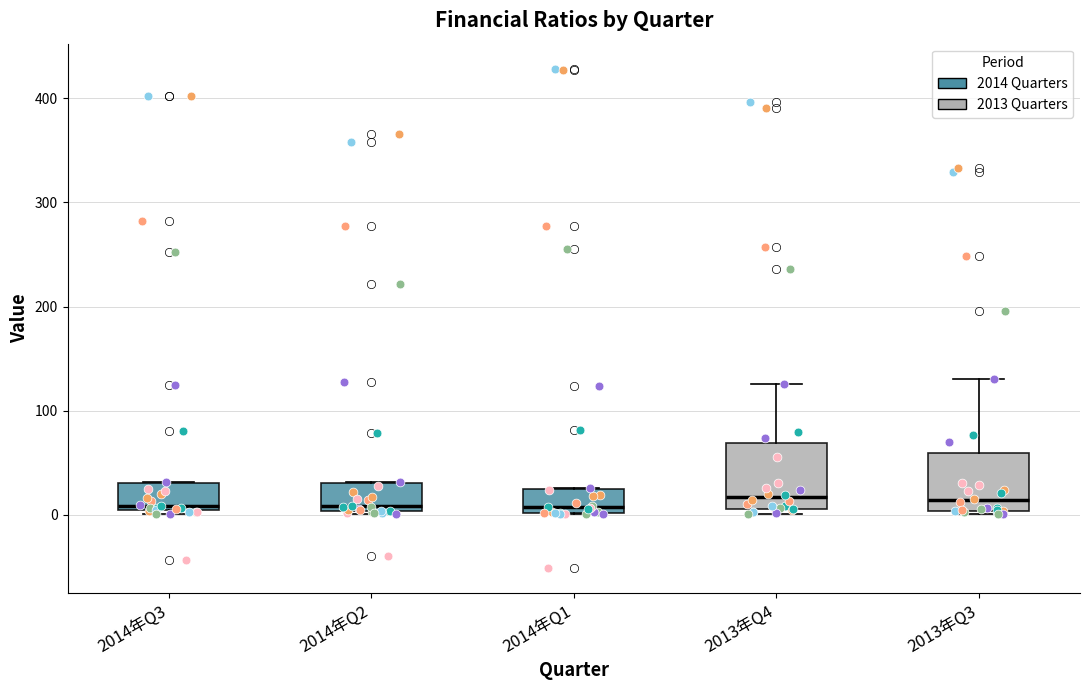

Reading left to right, transcribe this box plot: for each box, give where its median line is, the range the box spans, and where its two whiskers end, as read against the y-axis. The values are not printed on the chart, so give them approximately, as read against the axis.

2014年Q3: median 10, box 0 to 30, whiskers 0 (just below the box's lower edge) to 30
2014年Q2: median 10, box 0 to 30, whiskers 0 to 30
2014年Q1: median 10, box 0 to 20, whiskers 0 to 30
2013年Q4: median 20, box 10 to 70, whiskers 0 to 130
2013年Q3: median 10, box 0 to 60, whiskers 0 (just below the box's lower edge) to 130